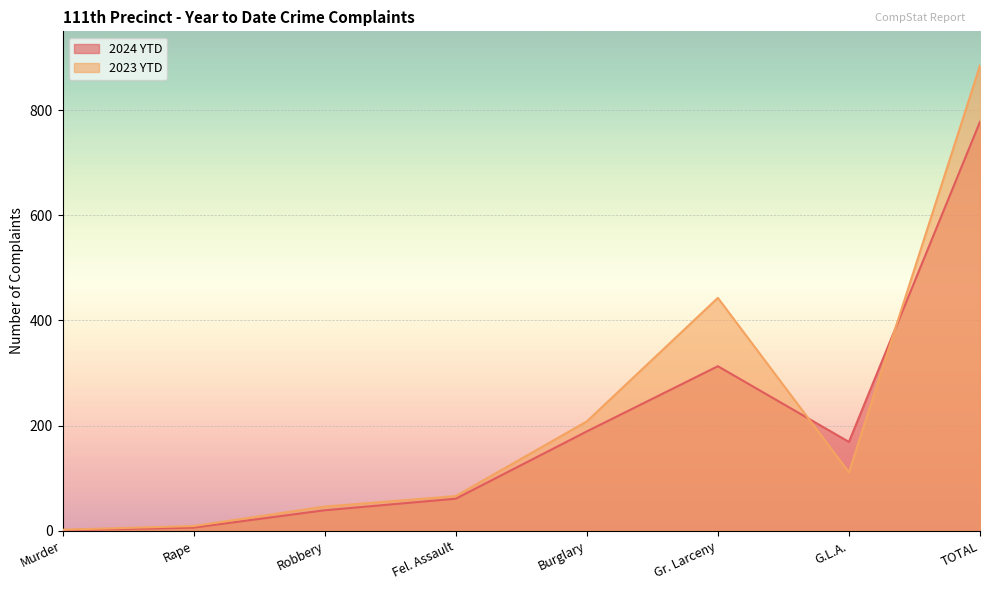

What is the value of the 2023 YTD point at the 2nd from the left?

9